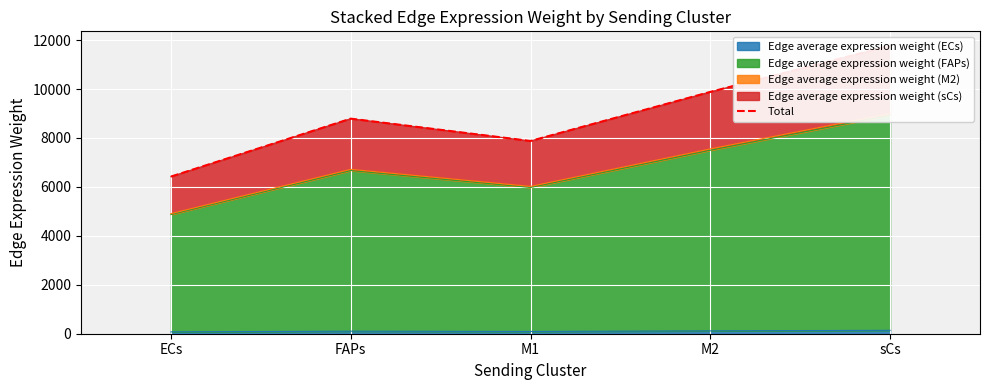

What is the difference between the maximum and minimum values?

5348.8